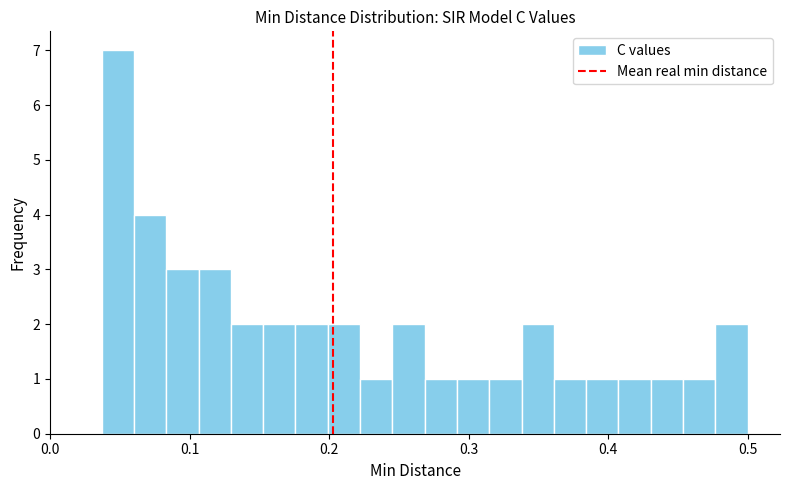

Around what value on the x-axis is the tallest bar? Give the approximate position of its centre, as read against the axis.

0.05